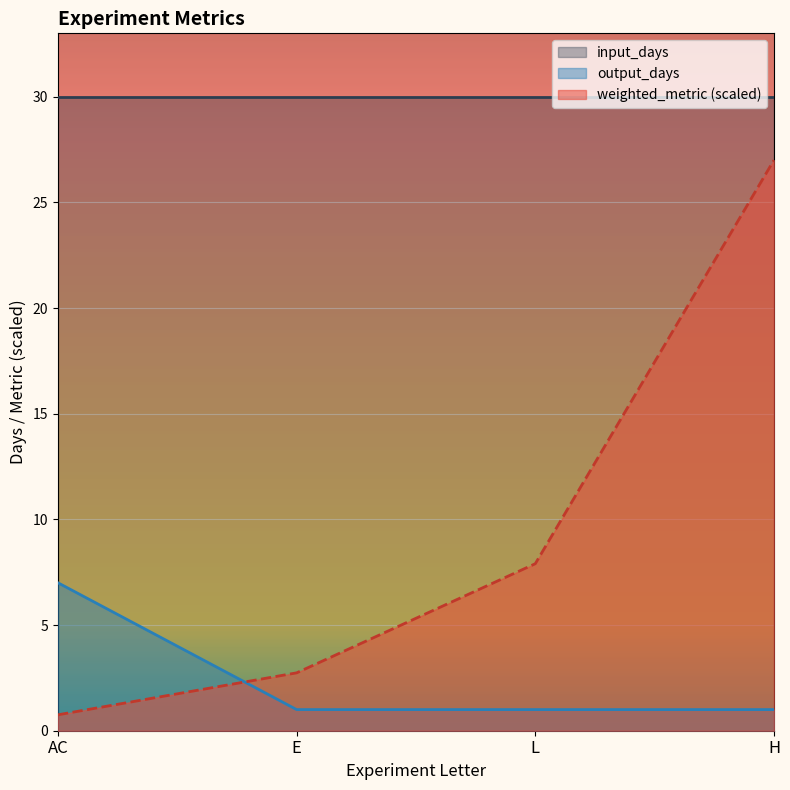

What is the total value across all series at E?

33.7